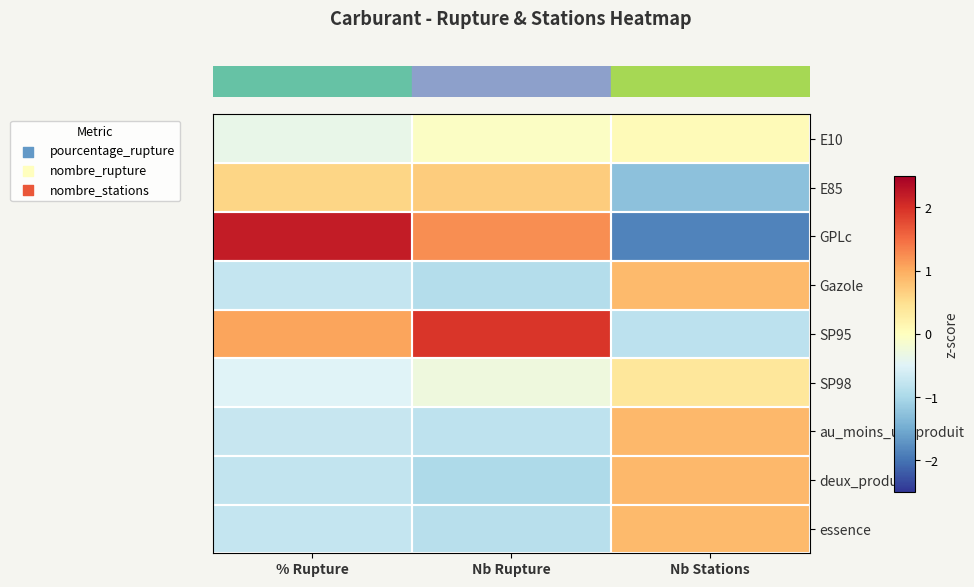

Reading left to right, what are all the values shown in this chart?

row_0: -0.4	-0.0	0.1
row_1: 0.6	0.7	-1.3
row_2: 2.2	1.2	-1.9
row_3: -0.8	-0.9	0.9
row_4: 1.1	1.9	-0.8
row_5: -0.5	-0.3	0.4
row_6: -0.7	-0.8	0.9
row_7: -0.8	-1.0	0.9
row_8: -0.7	-0.9	0.9